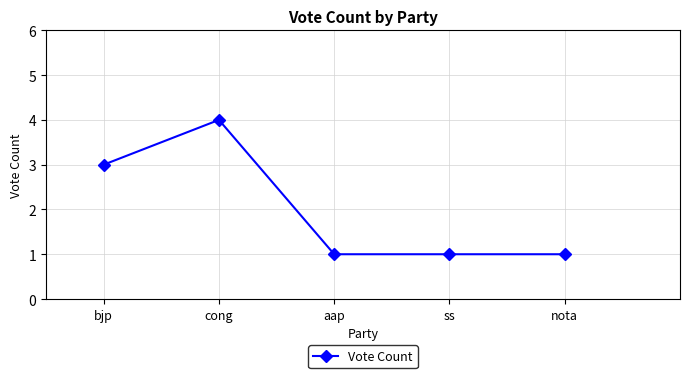

What is the maximum value shown in the chart?

4